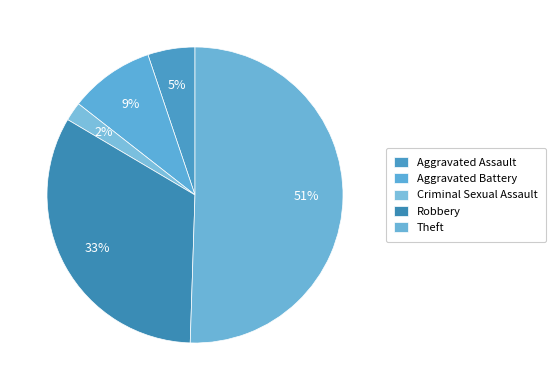

Which has a higher value, Aggravated Assault or Aggravated Battery?

Aggravated Battery